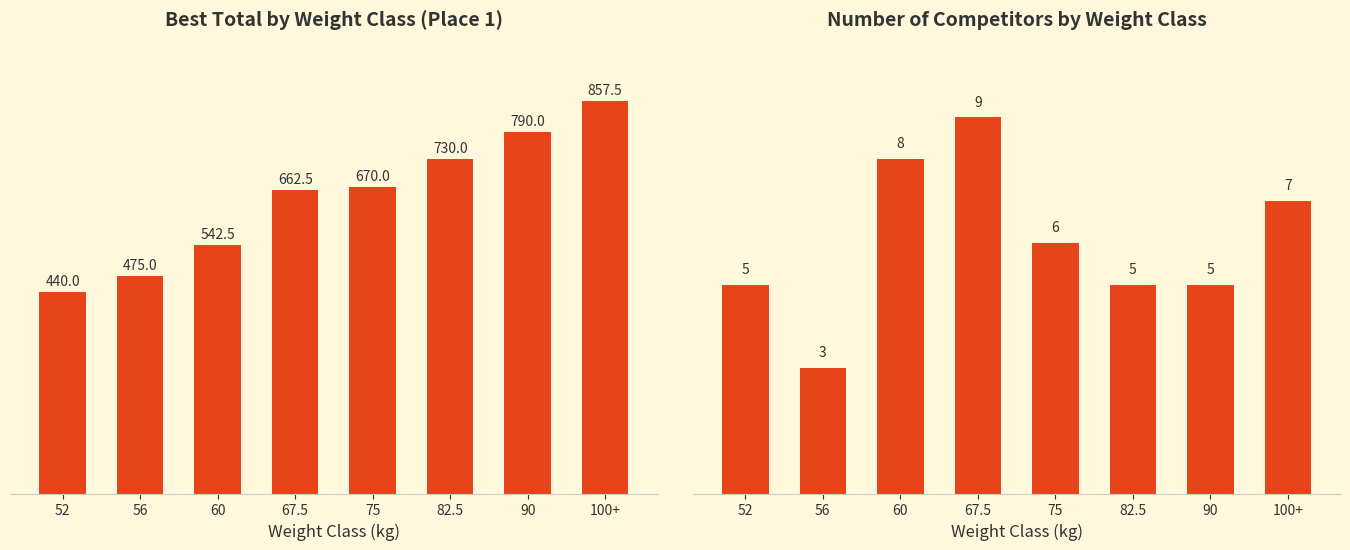

How many values in the Best Total (kg) series exceed 670?

3